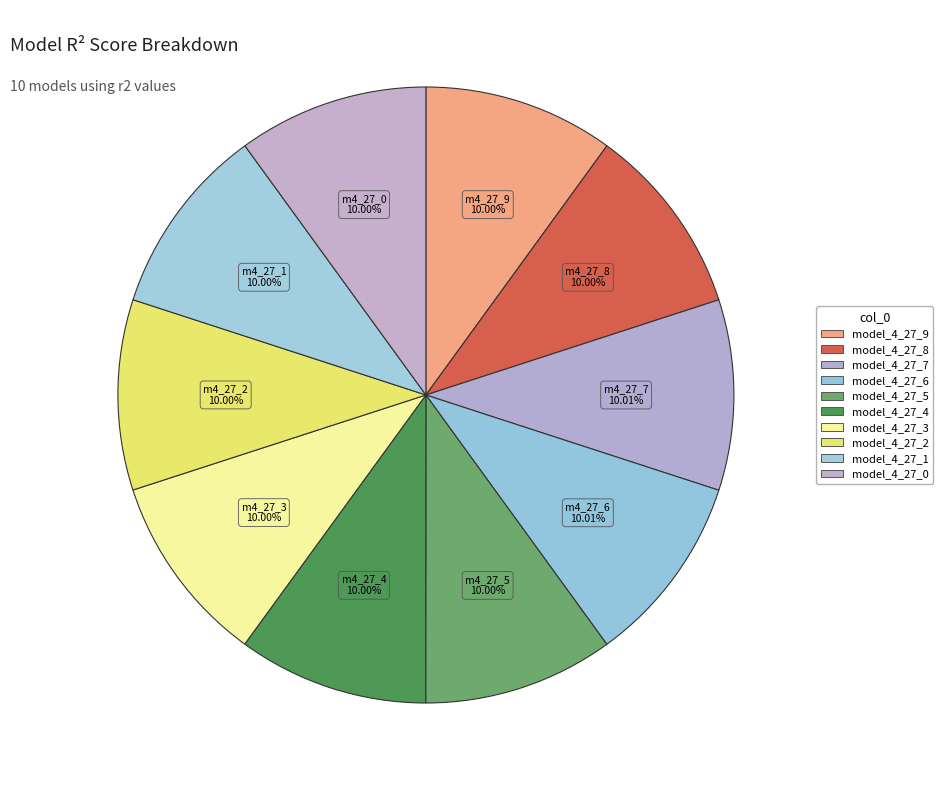

Is there a majority slice in this chart?

No